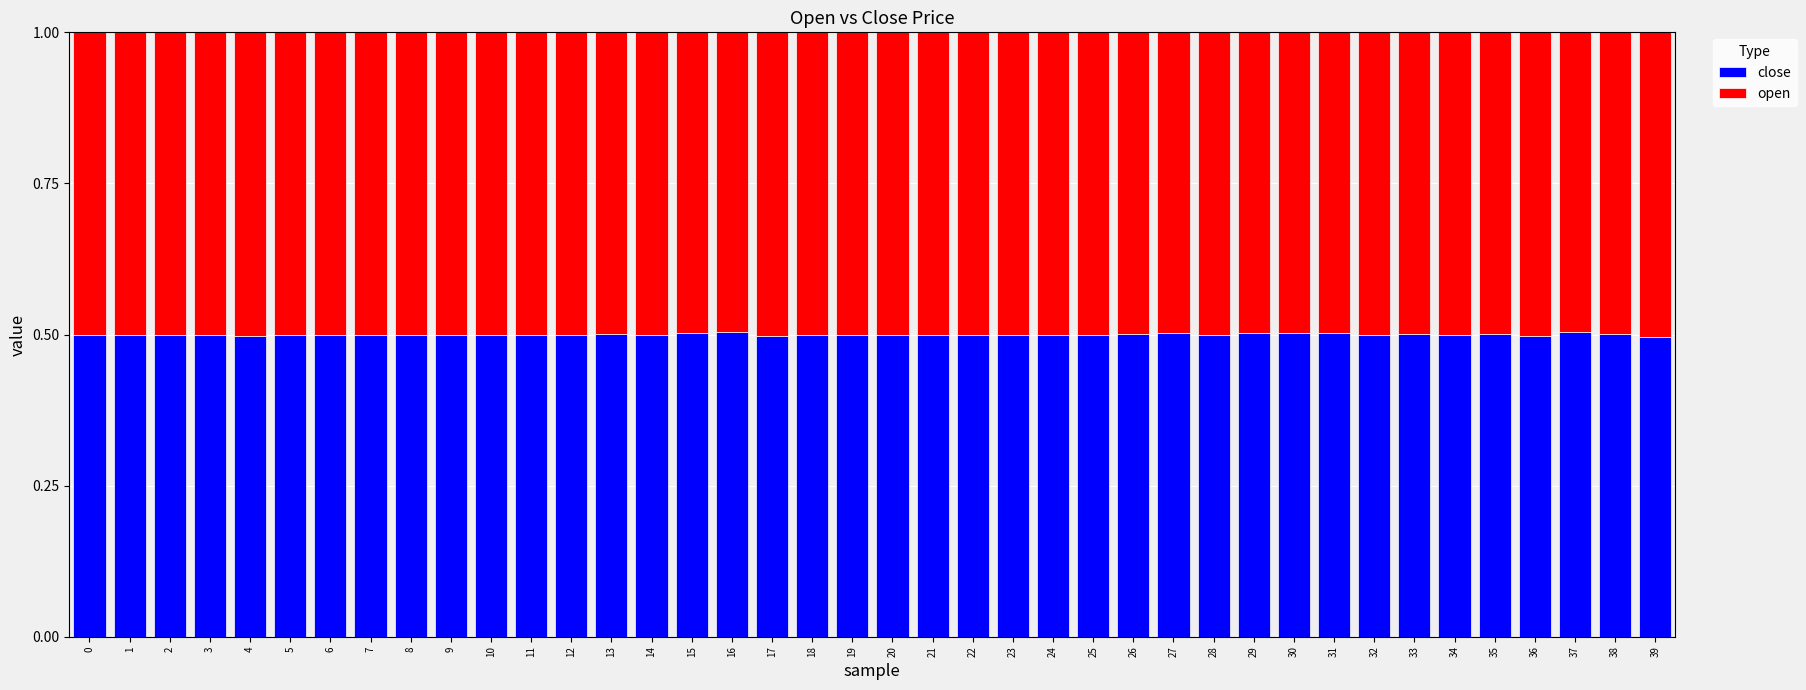

The value of close at 18 is 0.5. True or false?

True